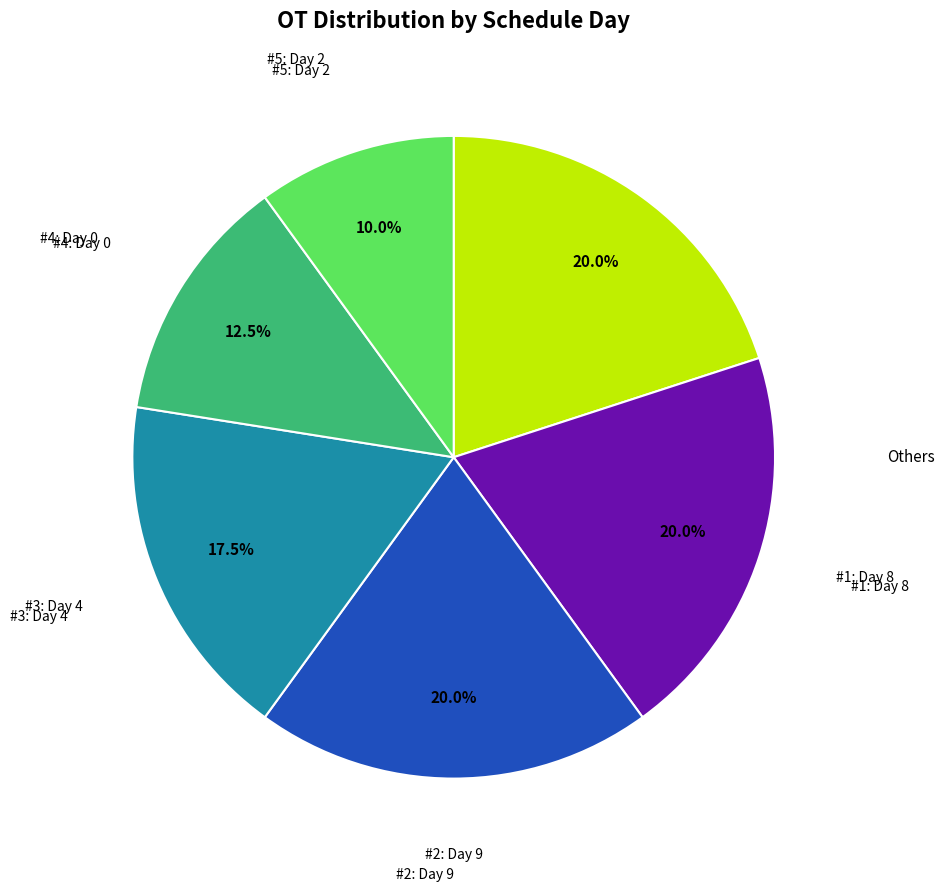

Is there any slice that represents more than half of the pie?

No